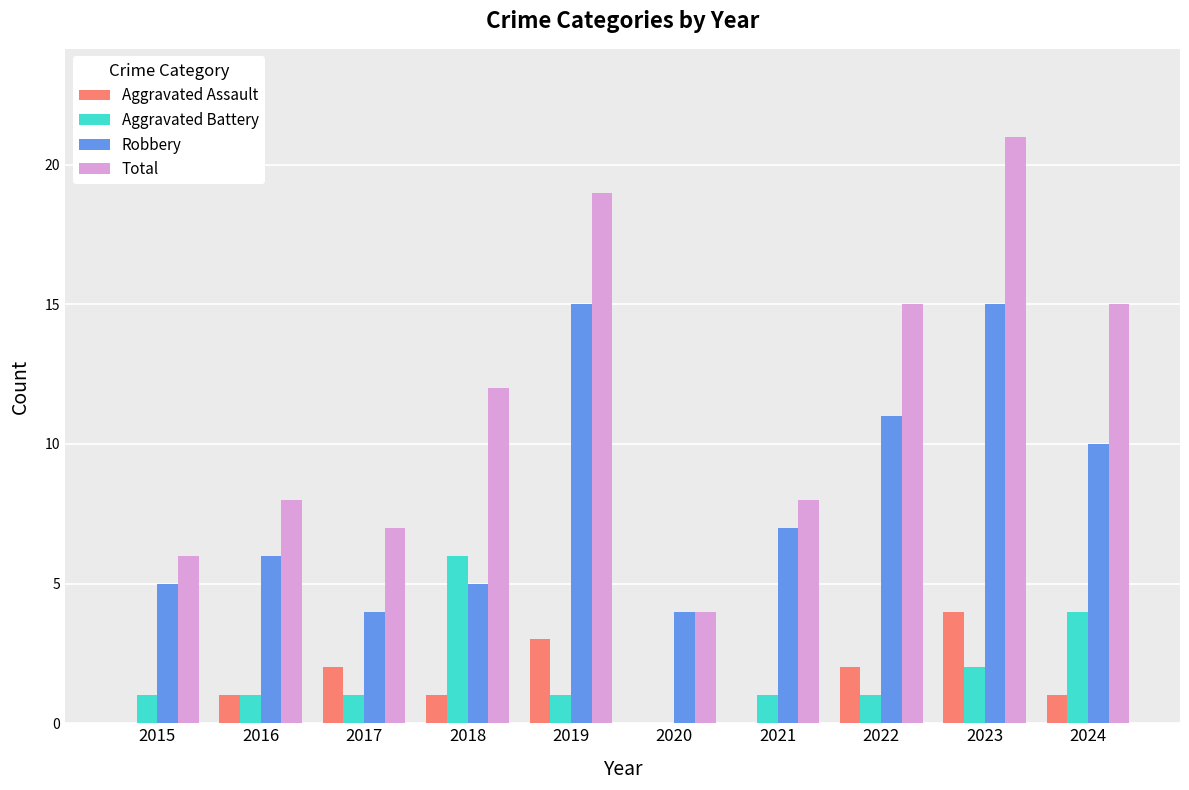

What is the sum of the Aggravated Battery values at 2023 and 2019?

3